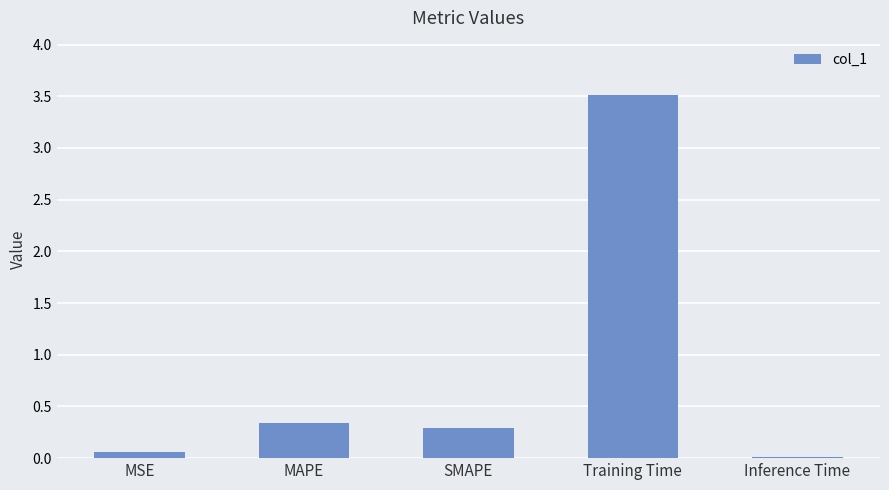

True or false: the data shows 0.2 at MAPE.

False